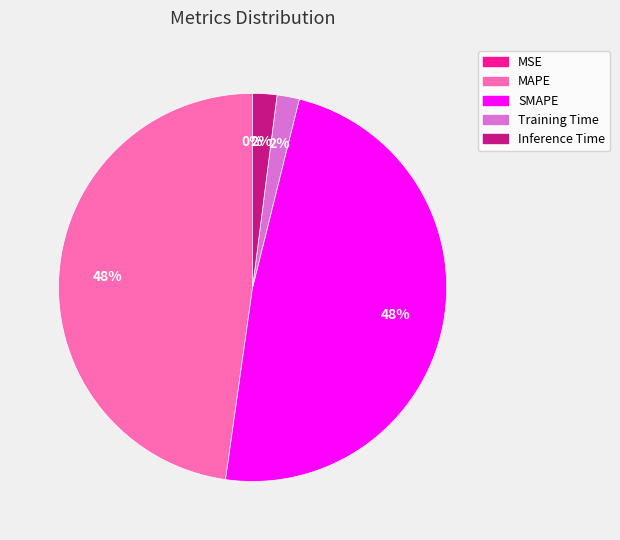

To the nearest percent, what is the combined percentage of MAPE and Inference Time?

50%